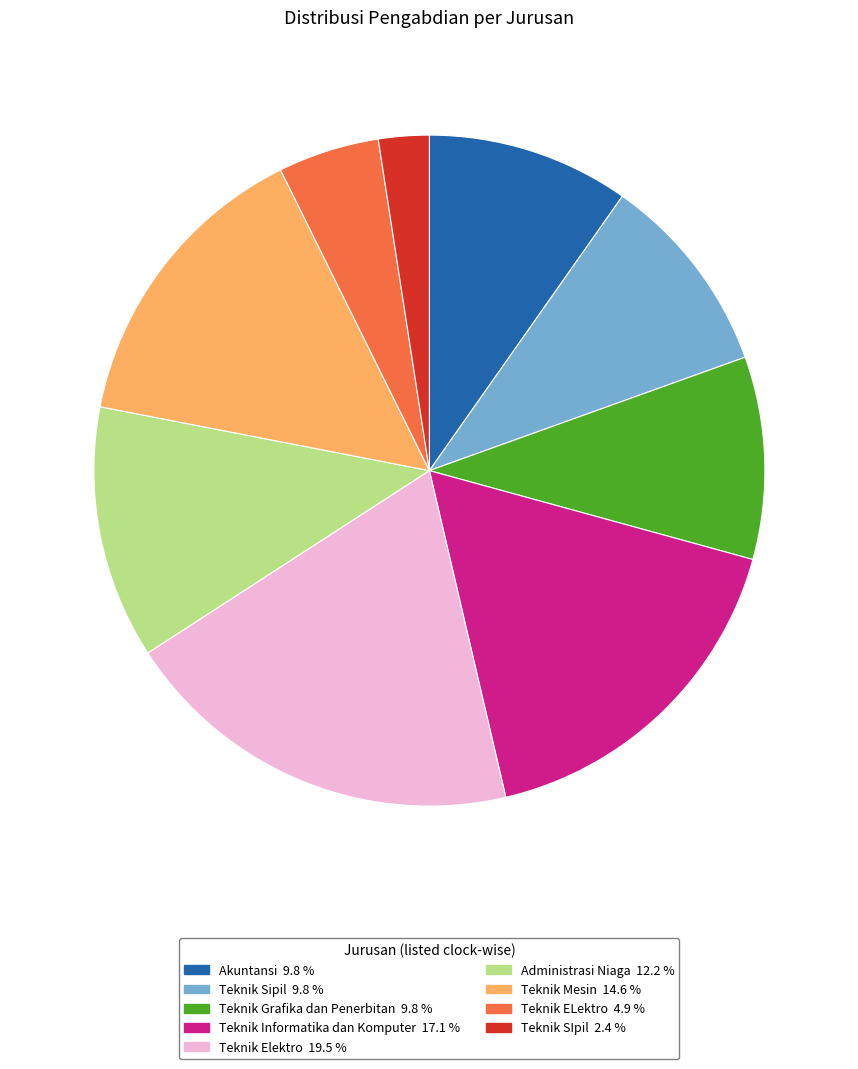

Does any single category account for the majority?

No